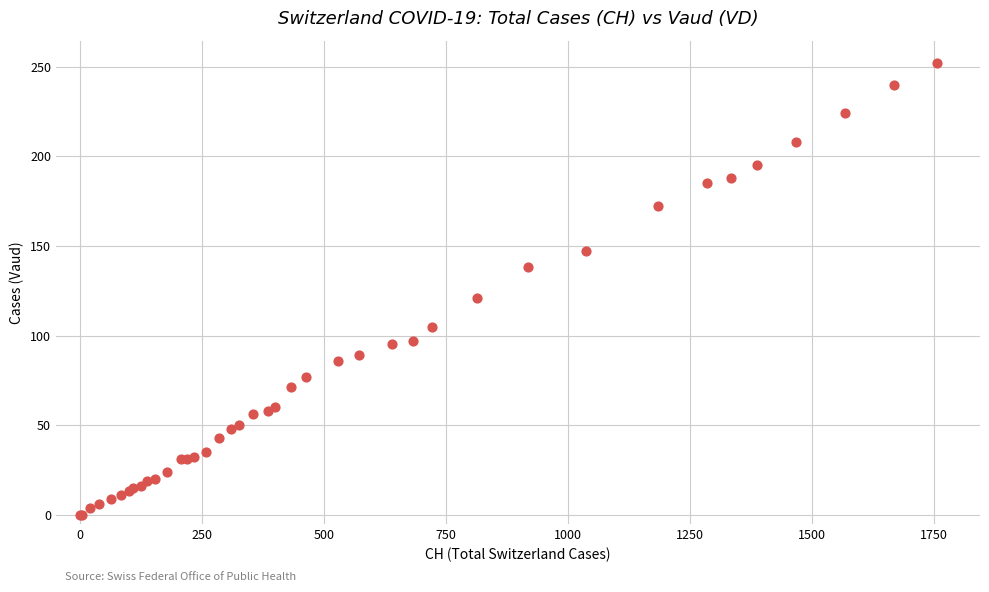

What Y value in the scatter plot is closest to 126?

121